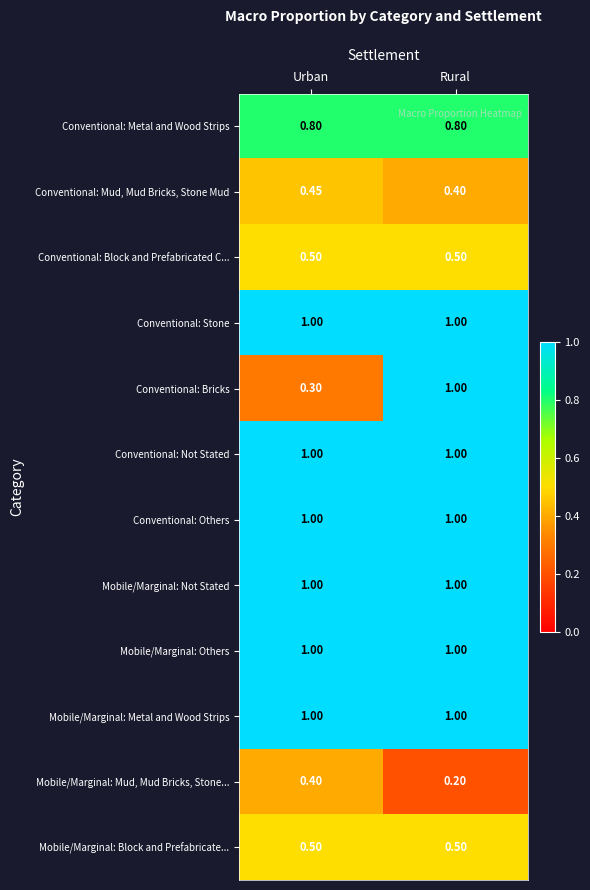

Is the value of Mobile/Marginal: Mud, Mud Bricks, Stone... at Urban greater than the value of Conventional: Others at Urban?

No